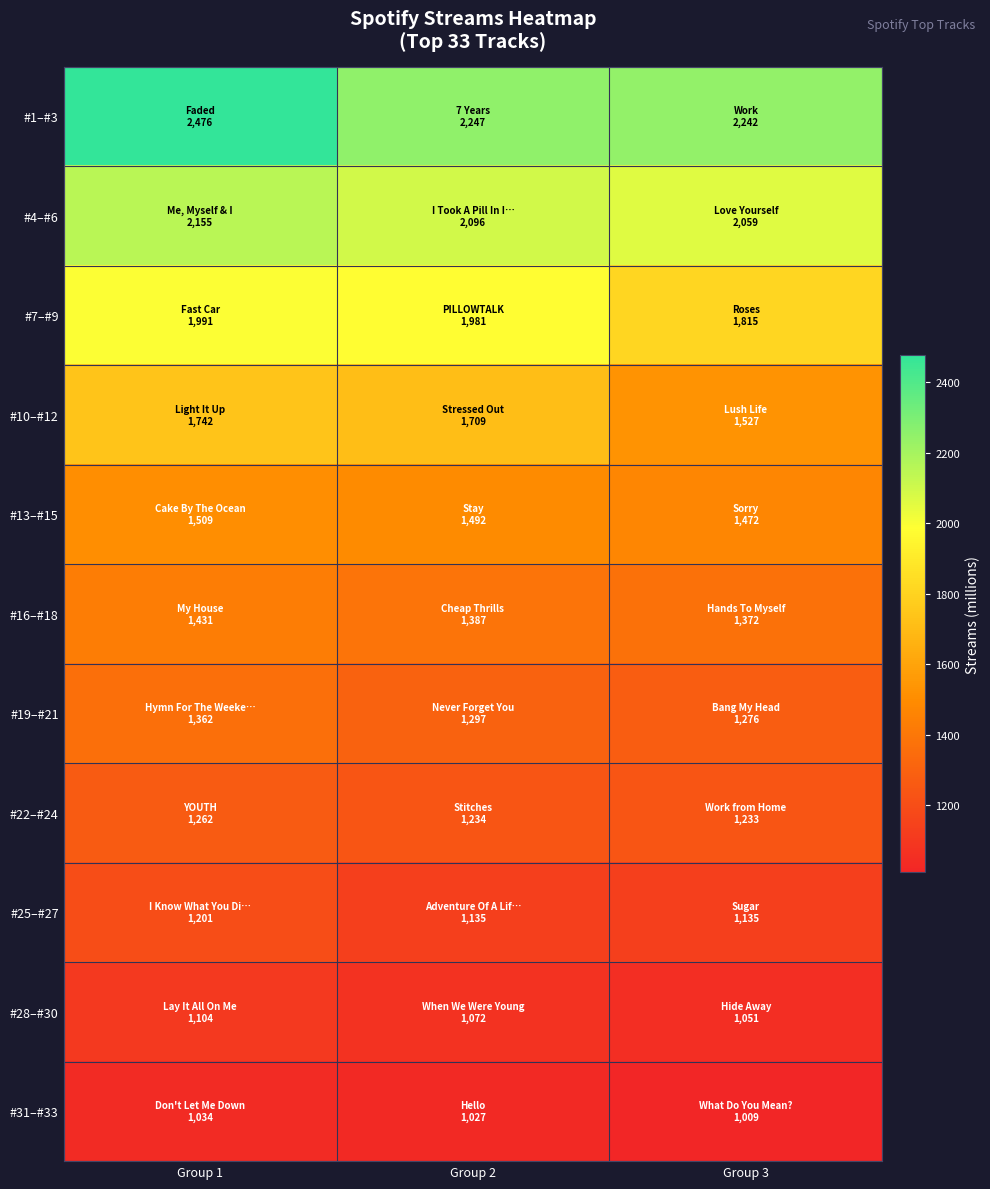

Which series has the largest range (max minus min)?

#1–#3